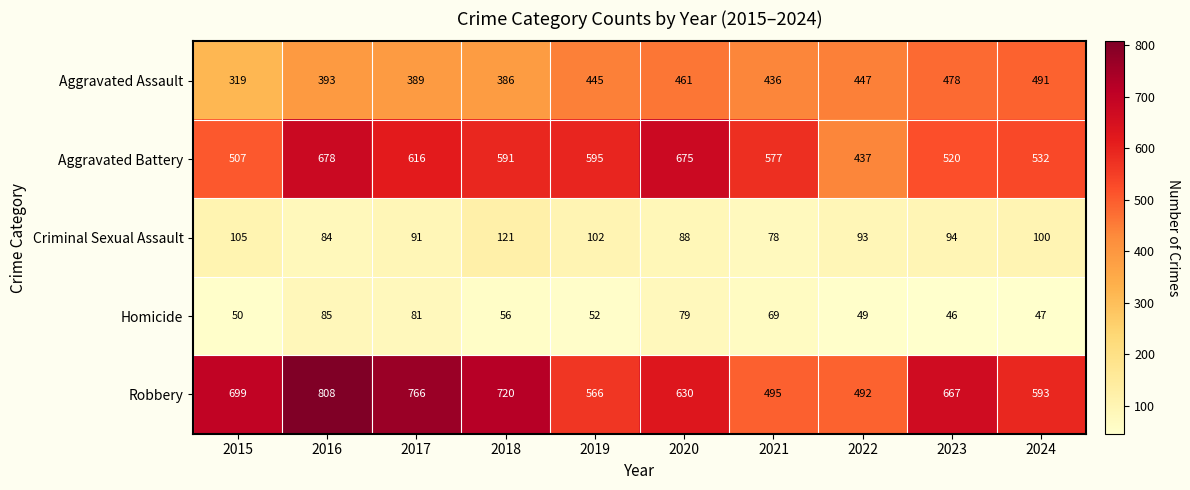

Count the number of data series in this chart.

5